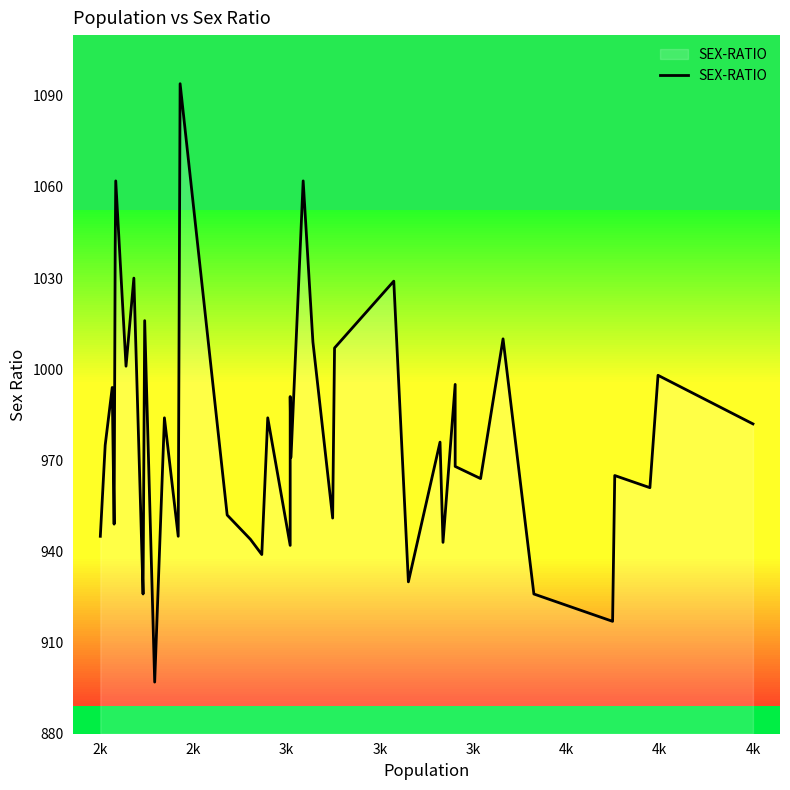

Count the number of categories in the chart.

40